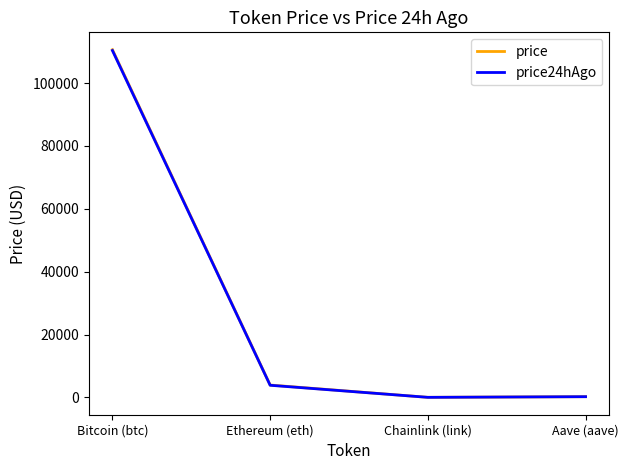

Where is price nearest to the value 55317?

Ethereum (eth)